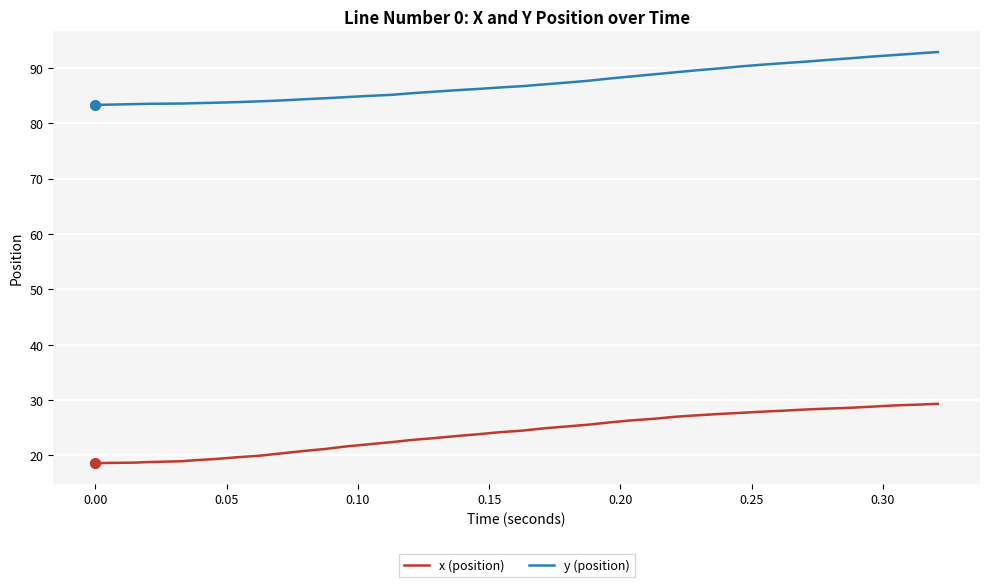

Which series has the largest range (max minus min)?

x (position)